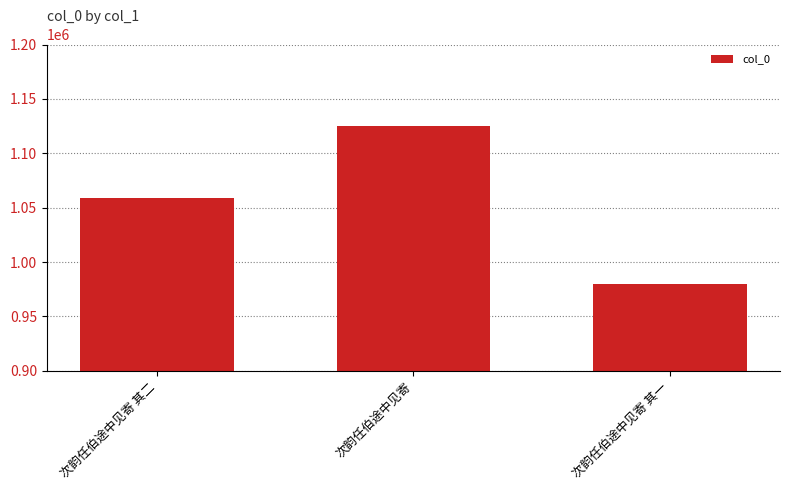

Between 次韵任伯途中见寄 and 次韵任伯途中见寄 其二, which is larger?

次韵任伯途中见寄